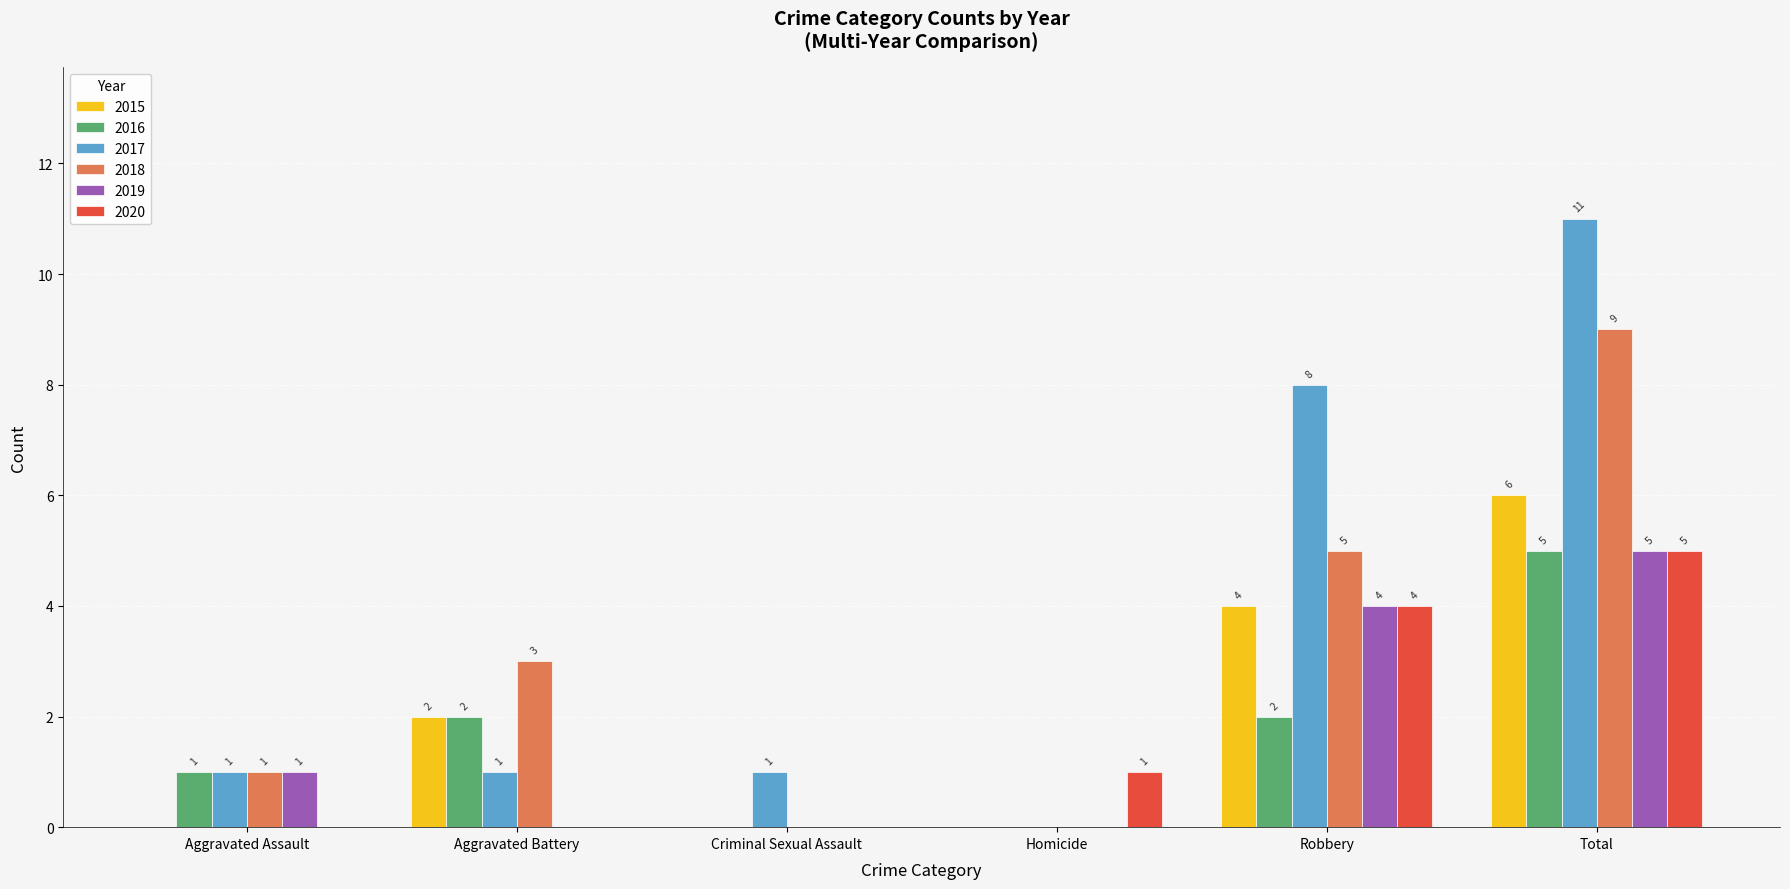

What is the sum of the 2020 values at Aggravated Assault and Robbery?

4